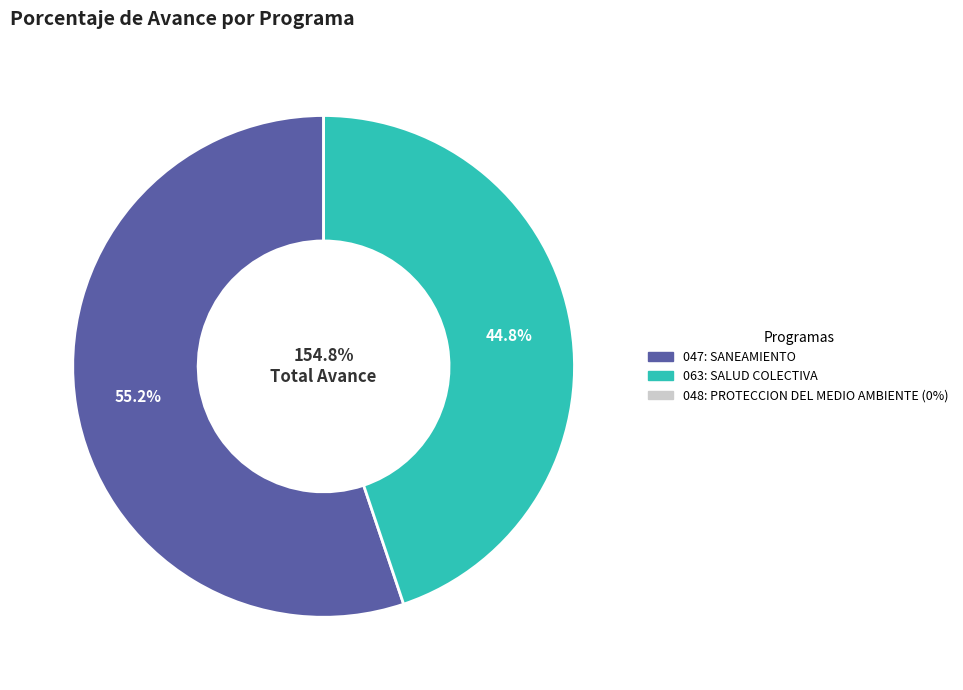

Which category has the smallest portion of the pie?

048: PROTECCION DEL MEDIO AMBIENTE